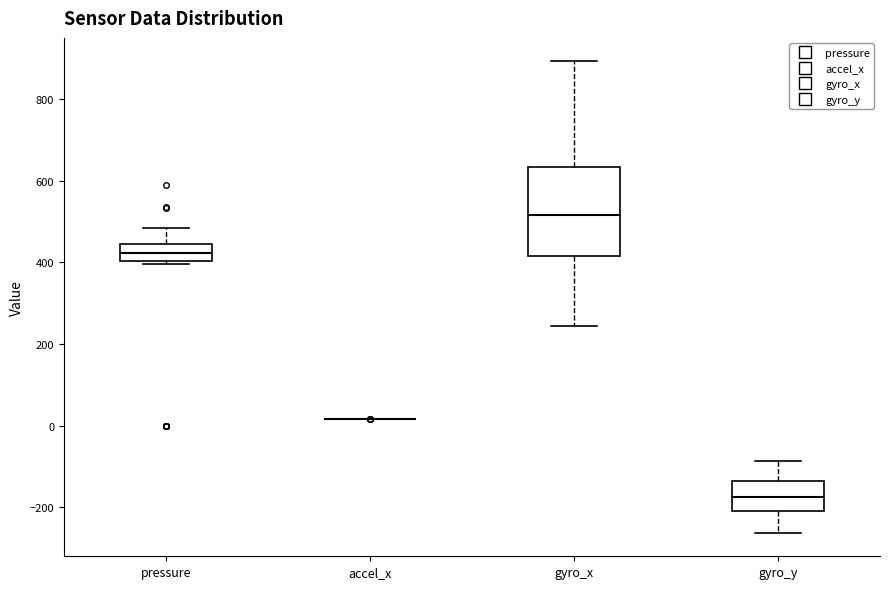

Where is the upper edge of the box for gyro_x on the y-axis? The values are not printed on the chart, so give them approximately, as read against the axis.

640